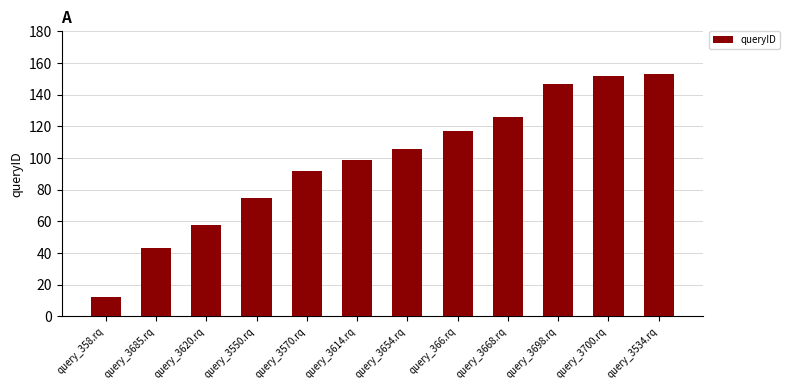

What is the value of the 7th bar from the left?

106